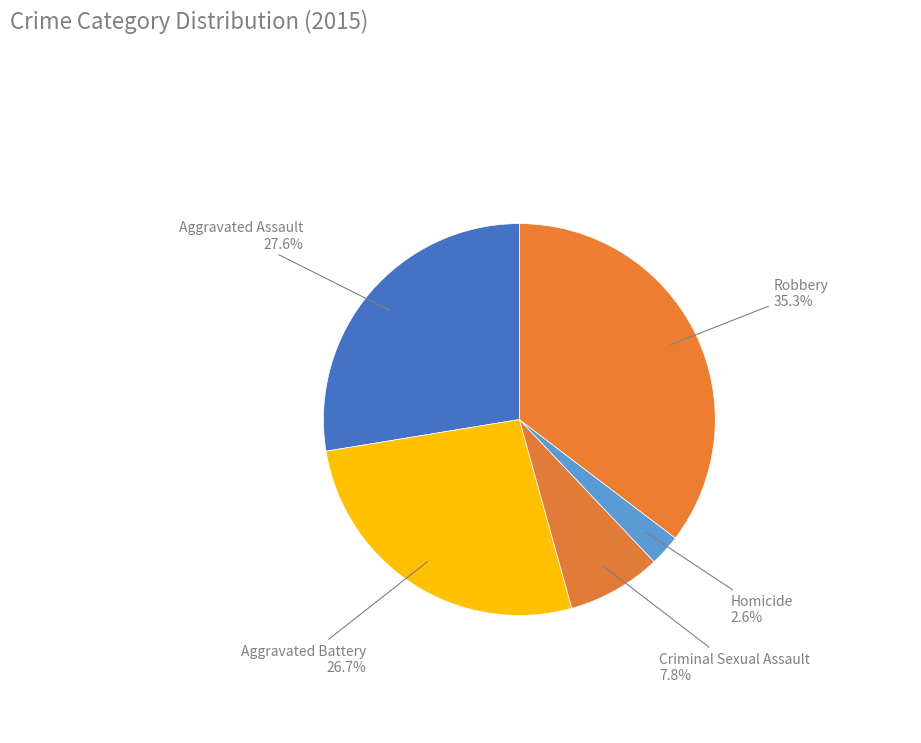

Which category has the smallest portion of the pie?

Homicide